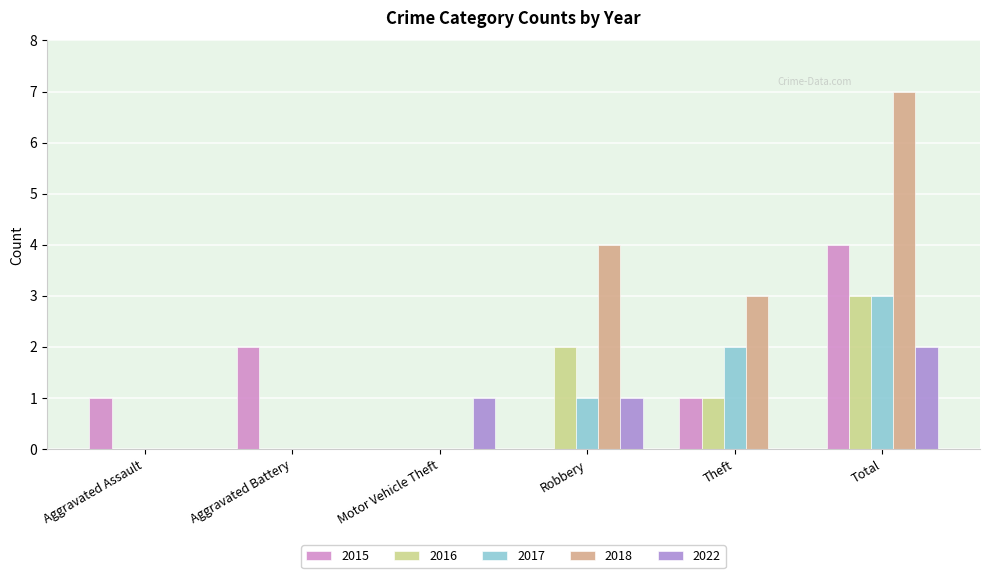

The value of 2015 at Motor Vehicle Theft is 2. True or false?

False